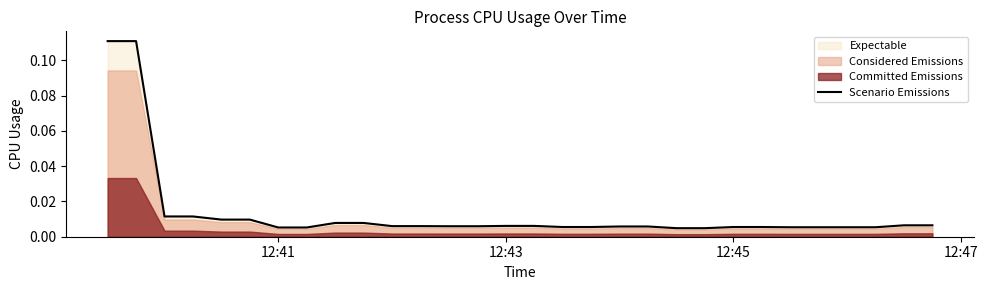

Is it true that the value at 27 is 0.0?

False